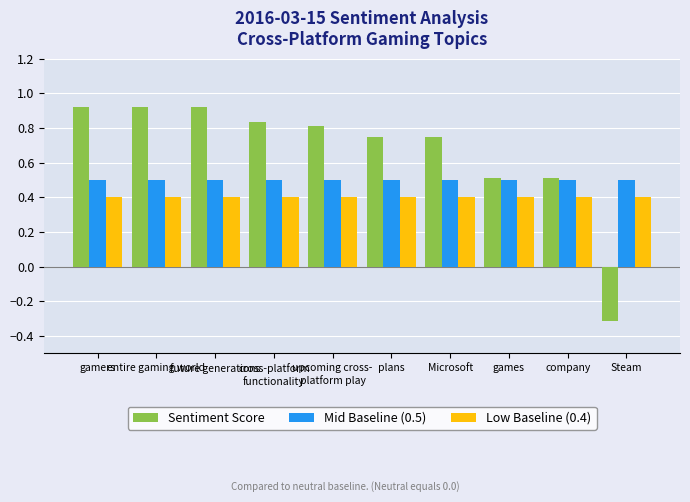

Rank the series by their maximum value, from highest to lowest.

Sentiment Score, Mid Baseline (0.5), Low Baseline (0.4)